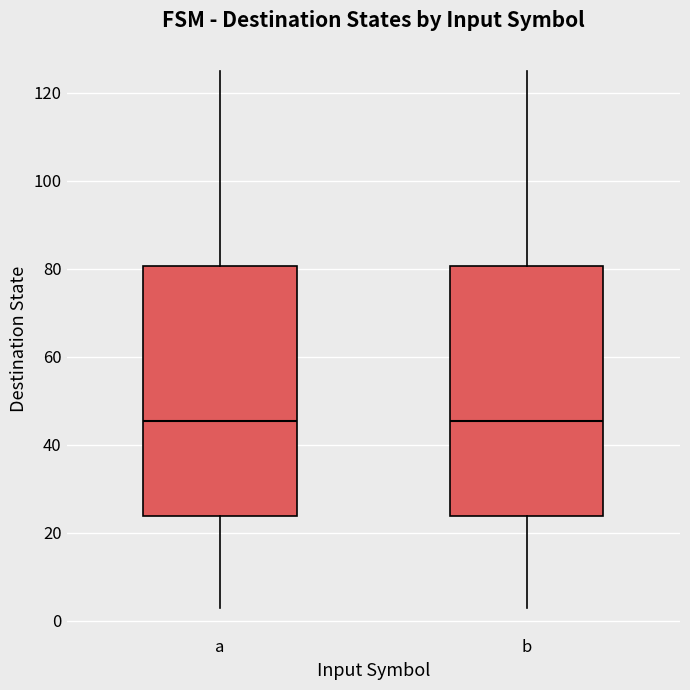

Reading left to right, read every box against the y-axis: the position of its median line, the range the box covers, and the ends of its whiskers. The values are not printed on the chart, so give them approximately, as read against the axis.

a: median 46, box 24 to 80, whiskers 4 to 126
b: median 46, box 24 to 80, whiskers 4 to 126